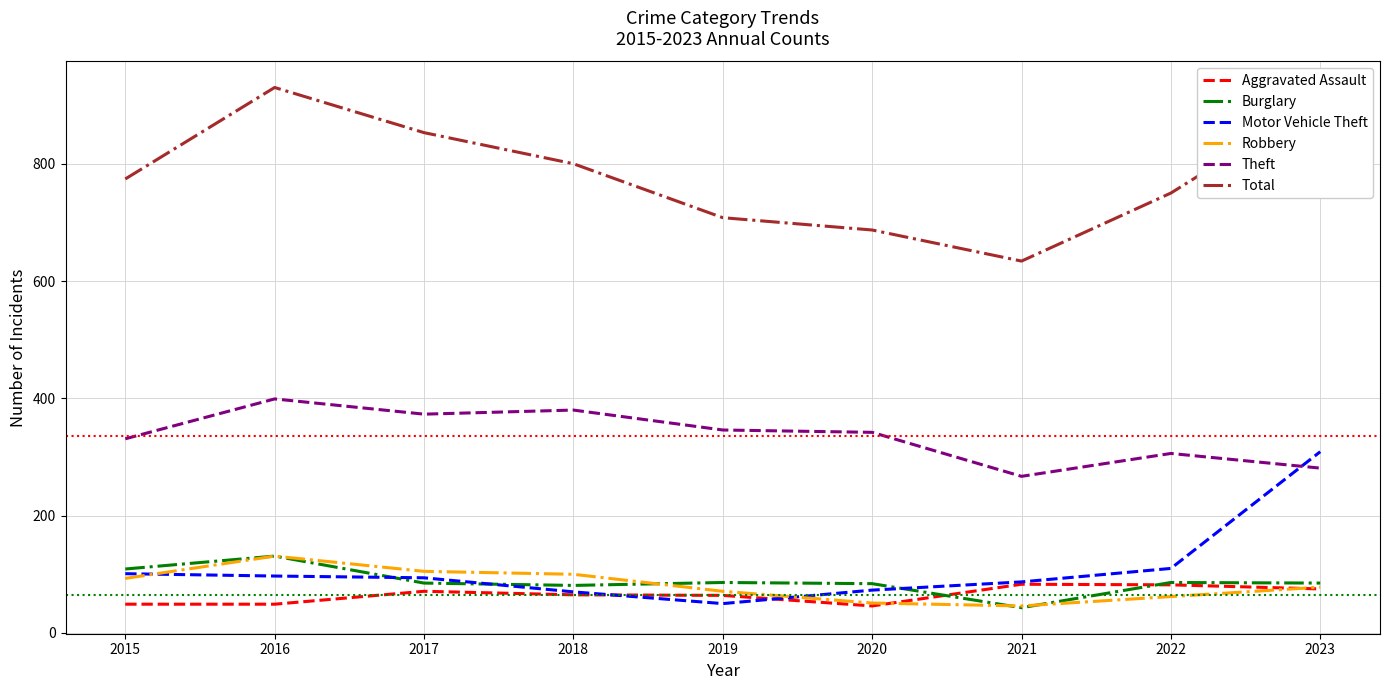

What is the difference between the maximum and minimum values in the Burglary series?

88